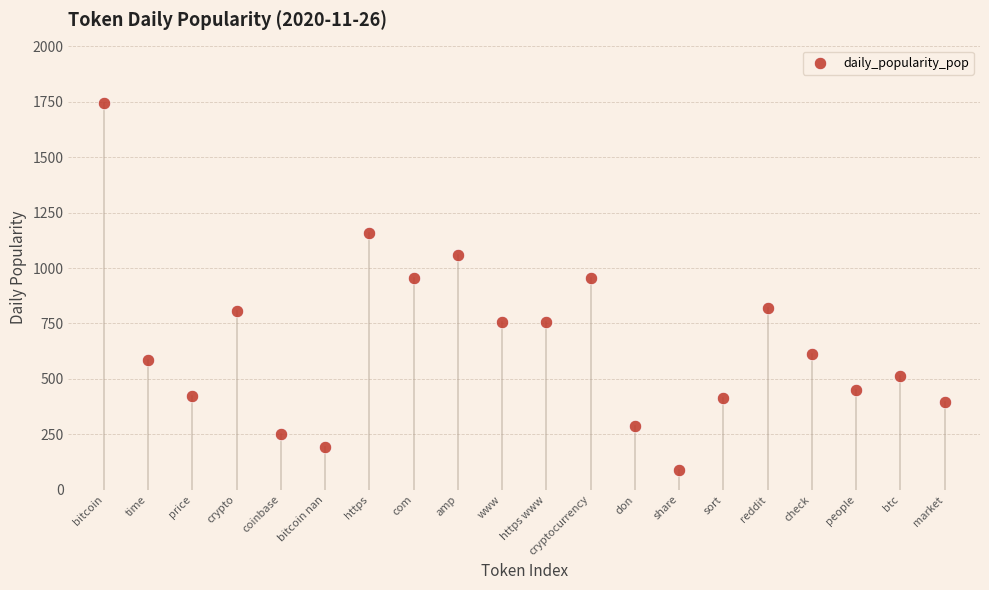

What is the range of Y values (max minus min)?

1653.6